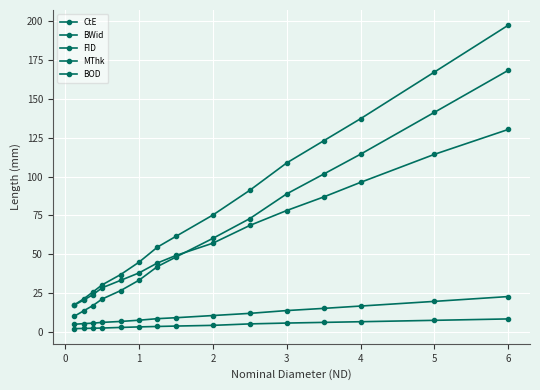

How many distinct data groups are displayed?

5